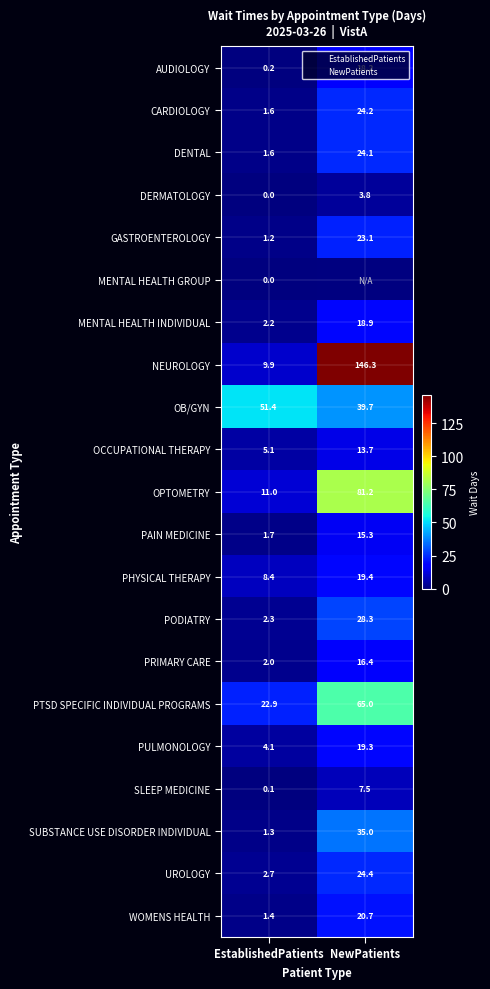

Rank the series by their maximum value, from highest to lowest.

NEUROLOGY, OPTOMETRY, PTSD SPECIFIC INDIVIDUAL PROGRAMS, OB/GYN, SUBSTANCE USE DISORDER INDIVIDUAL, PODIATRY, UROLOGY, CARDIOLOGY, DENTAL, GASTROENTEROLOGY, WOMENS HEALTH, PHYSICAL THERAPY, PULMONOLOGY, MENTAL HEALTH INDIVIDUAL, AUDIOLOGY, PRIMARY CARE, PAIN MEDICINE, OCCUPATIONAL THERAPY, SLEEP MEDICINE, DERMATOLOGY, MENTAL HEALTH GROUP